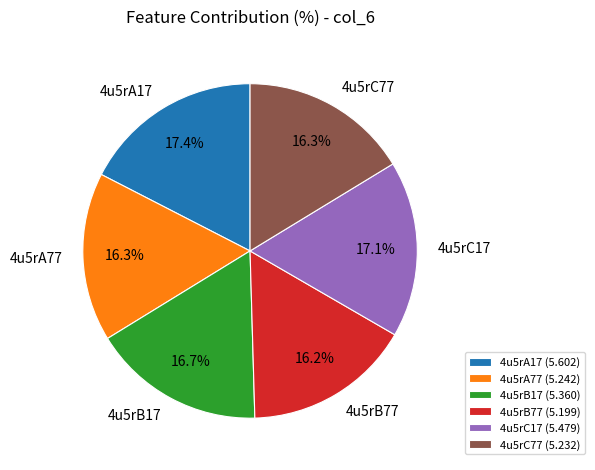

What is the ratio of the value at 4u5rA17 to the value at 4u5rB77?

1.1